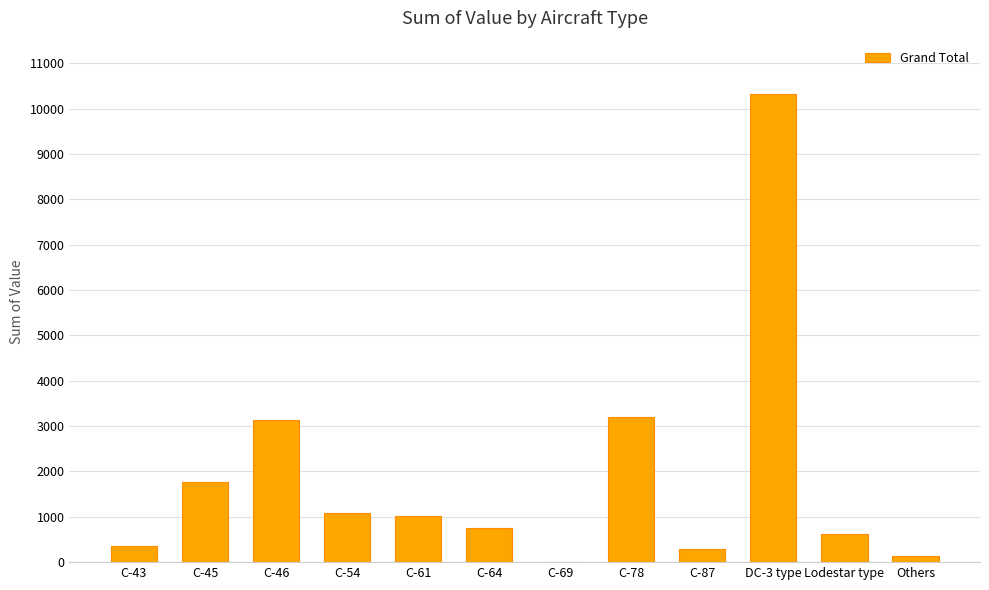

Is it true that the value at C-78 is 3206?

True